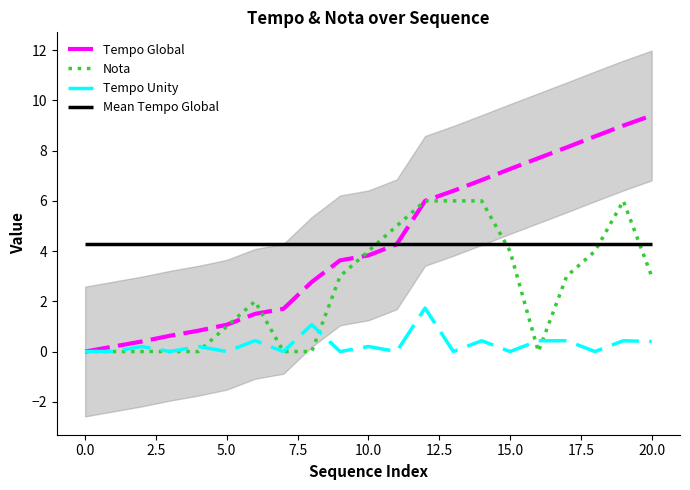

What is the highest value of the Nota series?

6.0